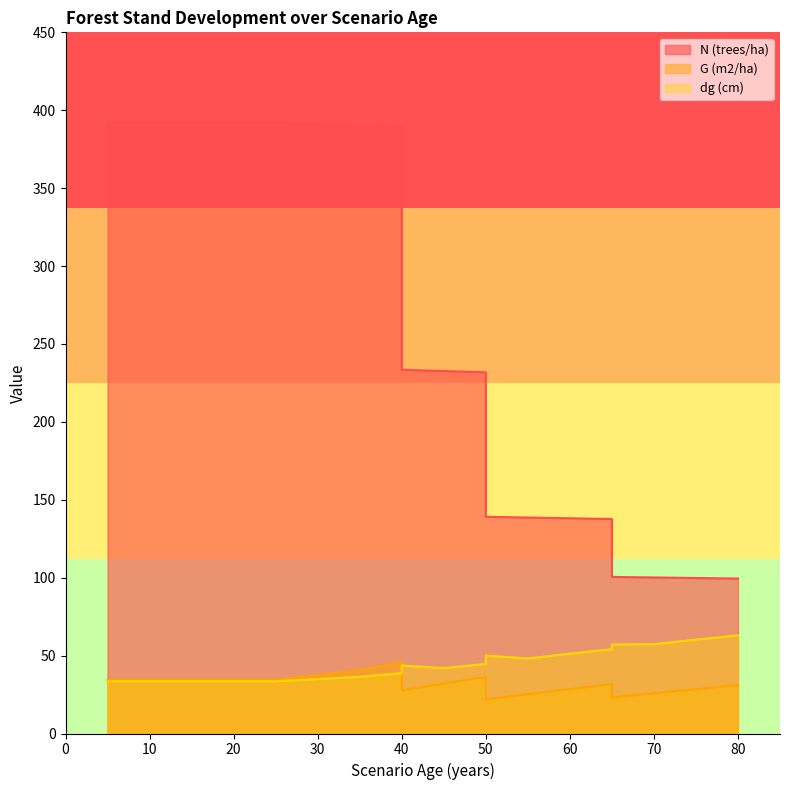

What is the difference between the highest and lowest values at 40?

350.2